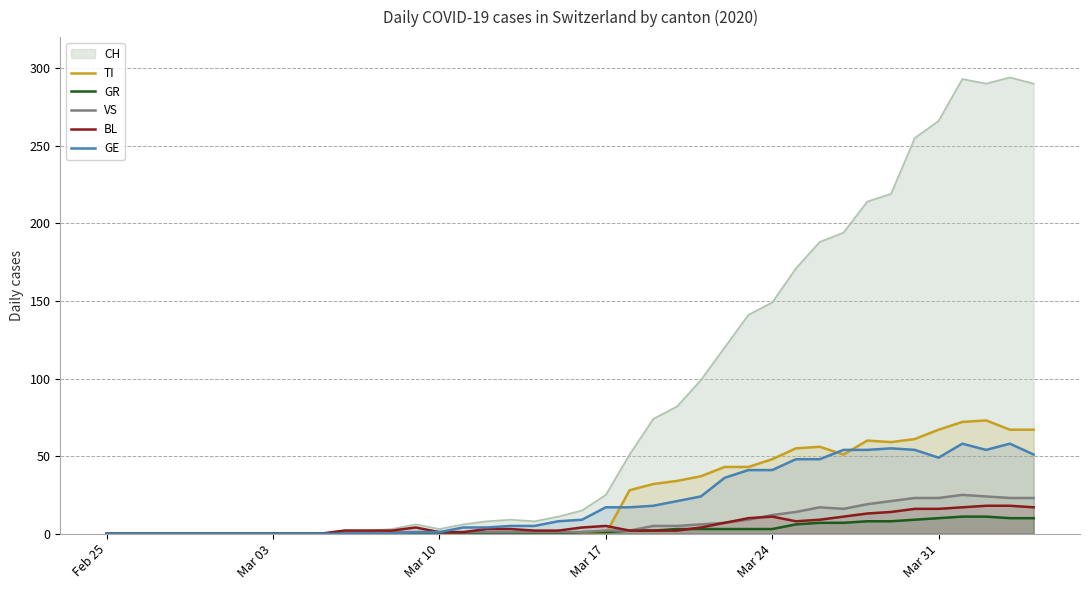

True or false: GR and GE cross at least once.

False